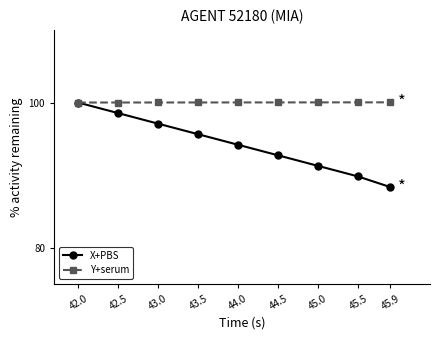

What is the minimum value for X+PBS?

88.4